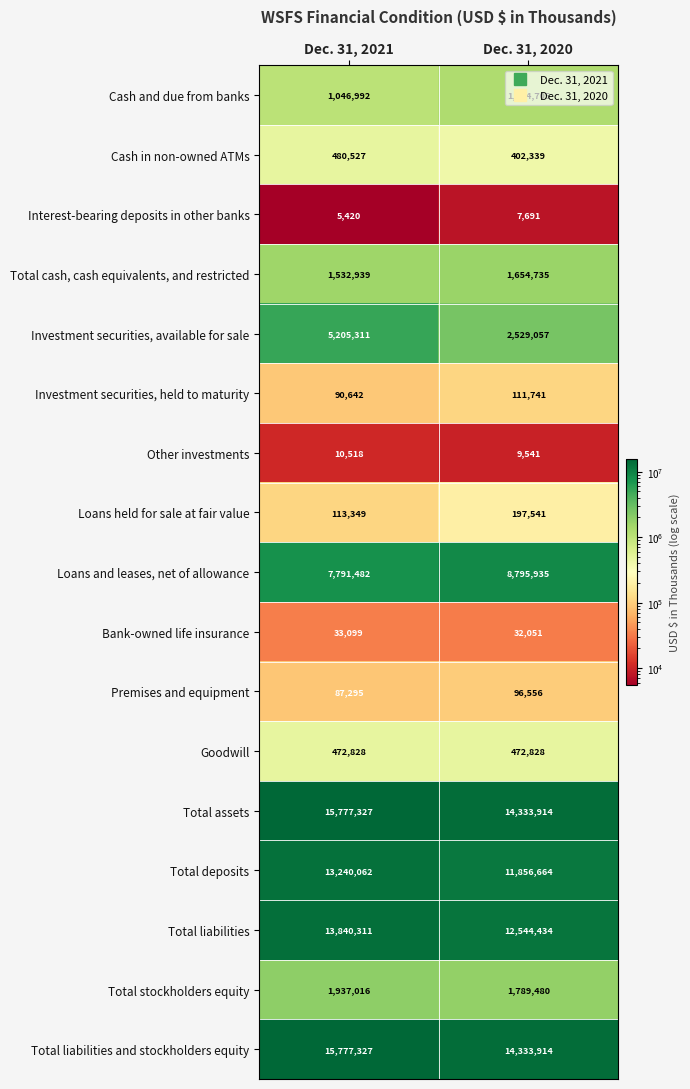

What is the lowest value of the Loans and leases, net of allowance series?

7791482